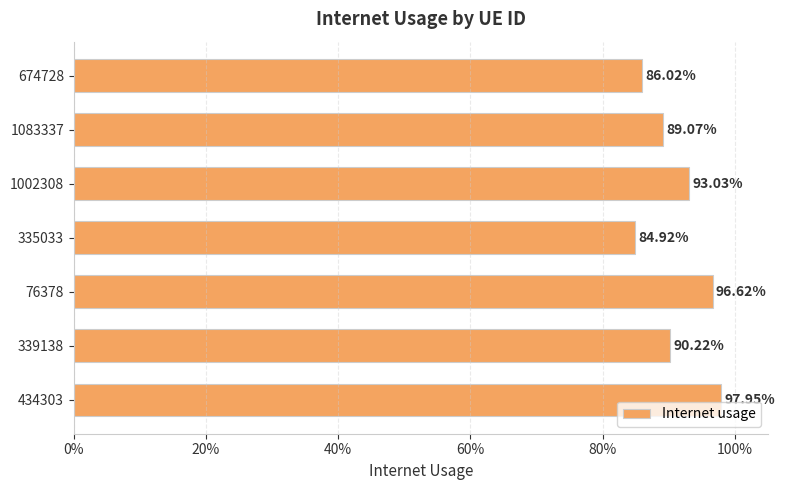

Does the chart contain any negative values?

No